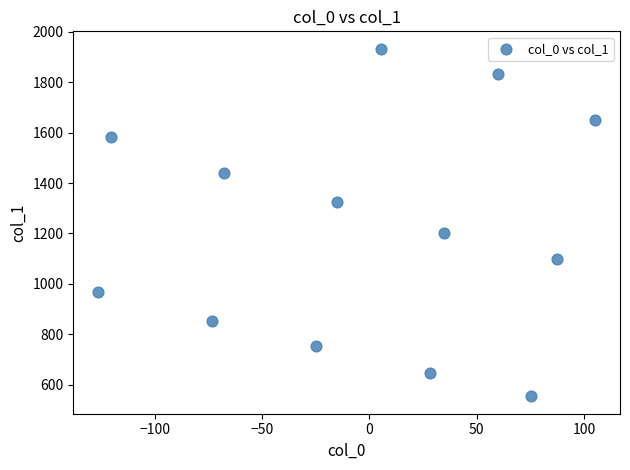

What Y value in the scatter plot is closest to 1243?

1201.8